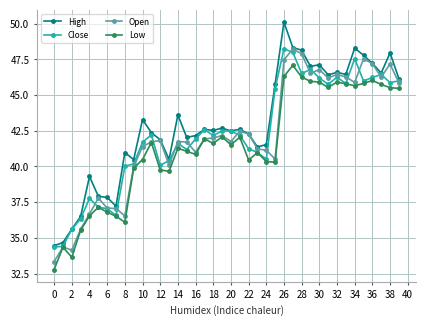

Which series has the largest total across all categories?

High